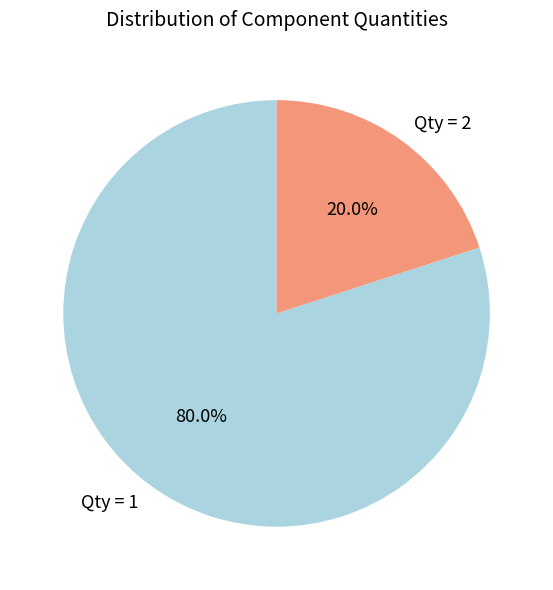

Which category has the biggest portion of the pie?

Qty = 1